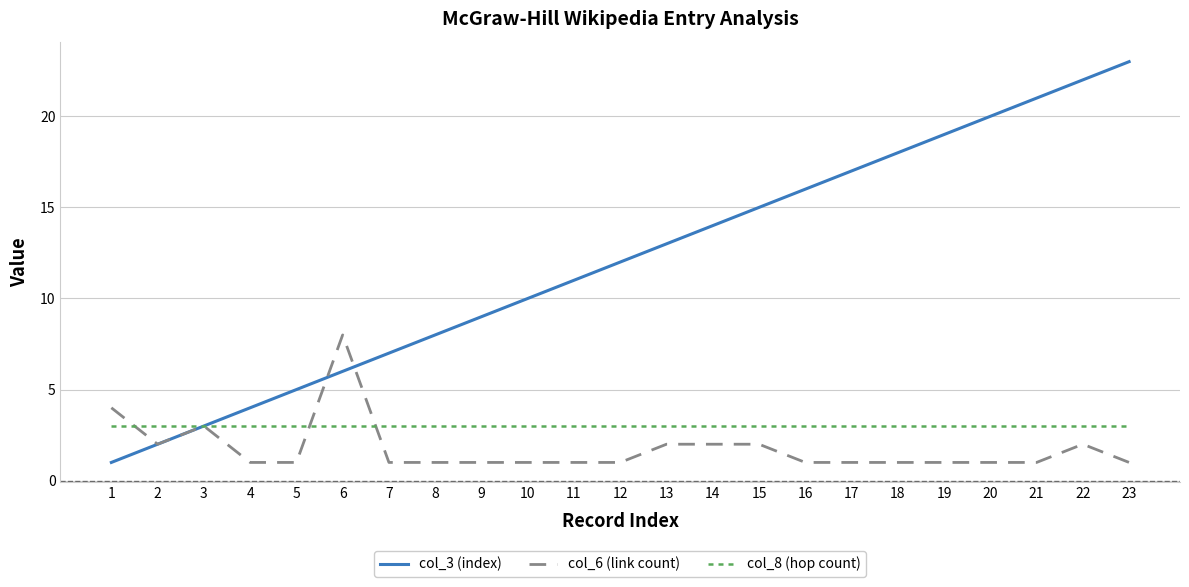

At which category does col_6 (link count) reach its first local peak?

3